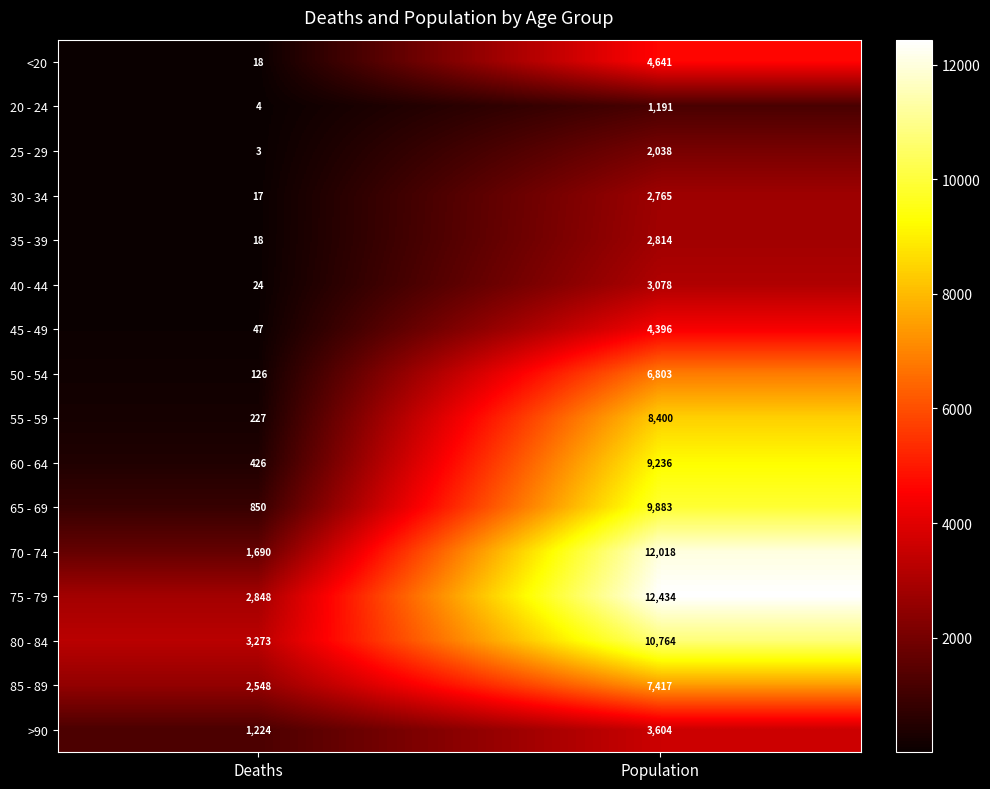

What is the approximate value of 25 - 29 at Population?

2038